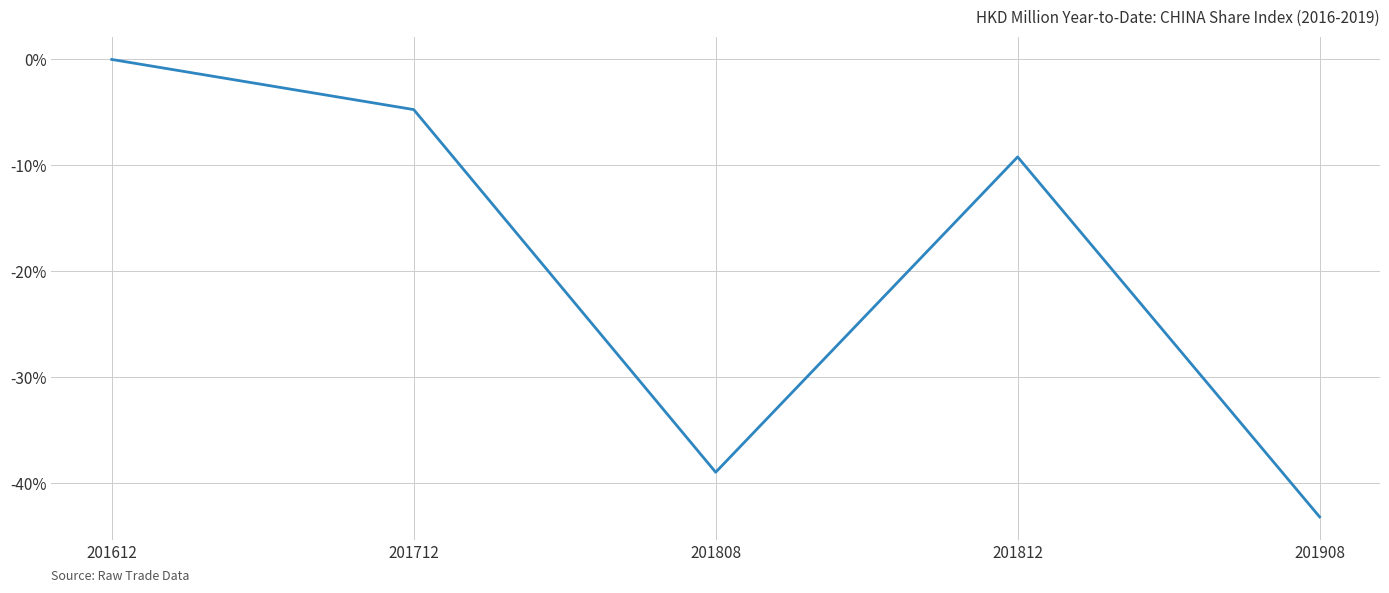

True or false: the data has more than 0 interior local peaks.

True